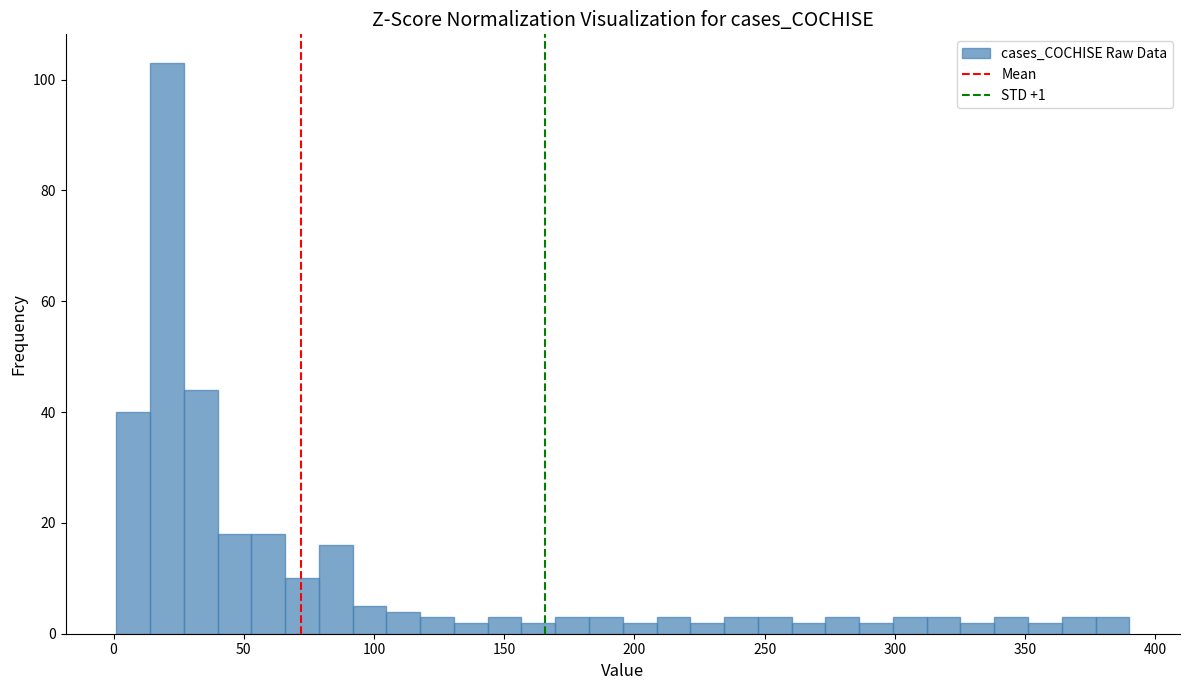

Read against the x-axis, roughly where is the centre of the tallest bar?

20